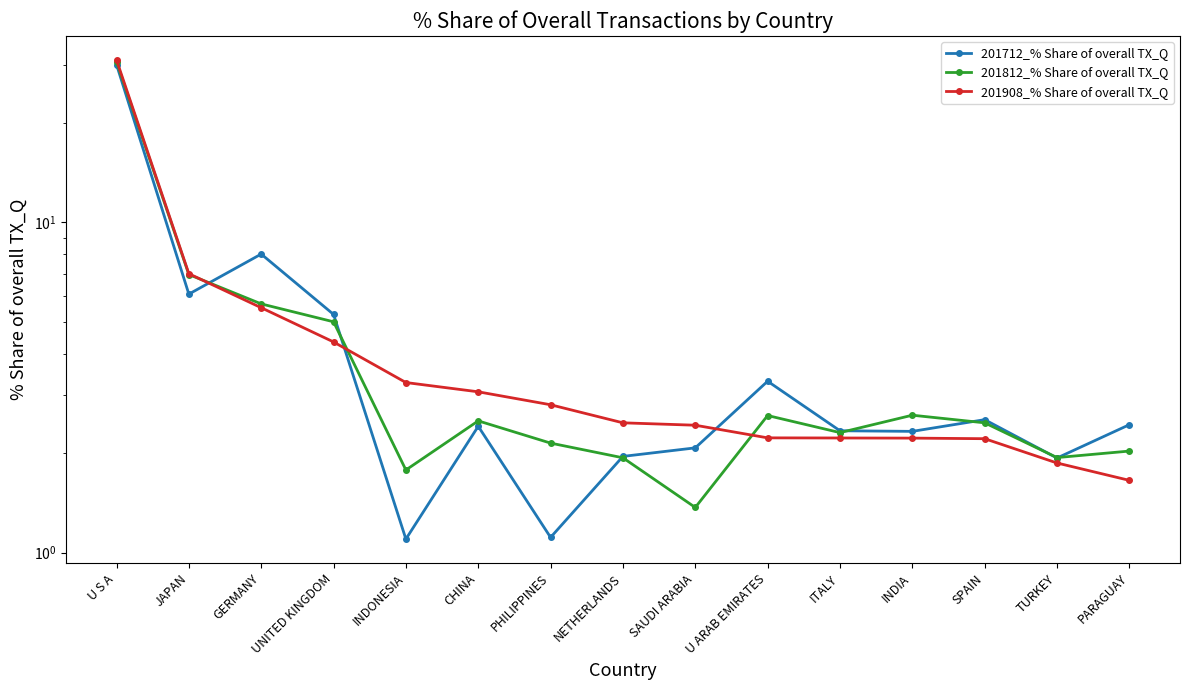

Is it true that 201712_% Share of overall TX_Q equals 1.0 at PARAGUAY?

False